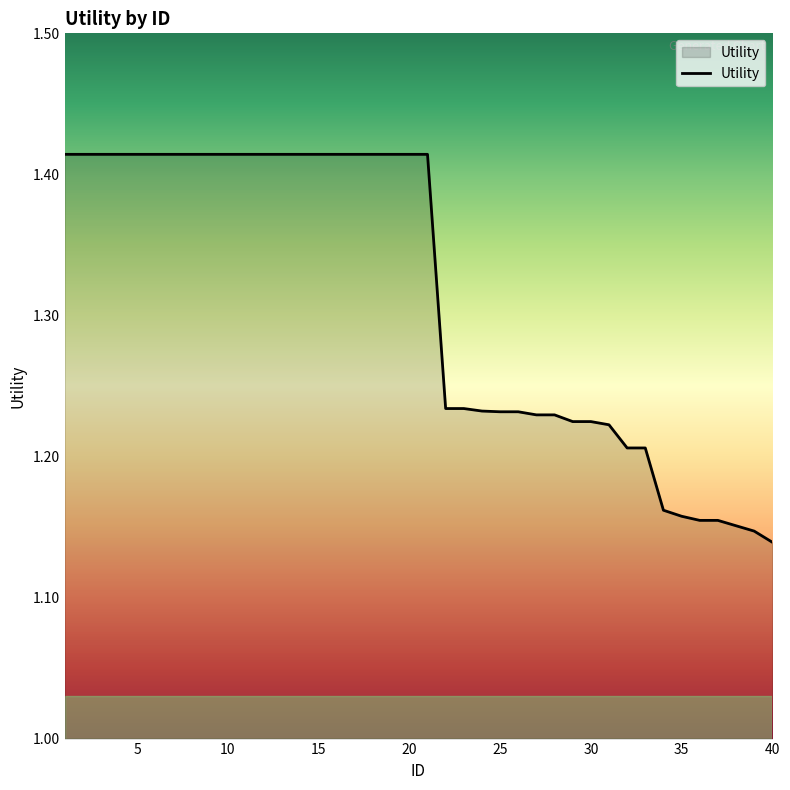

What is the difference between the maximum and minimum values?

0.3